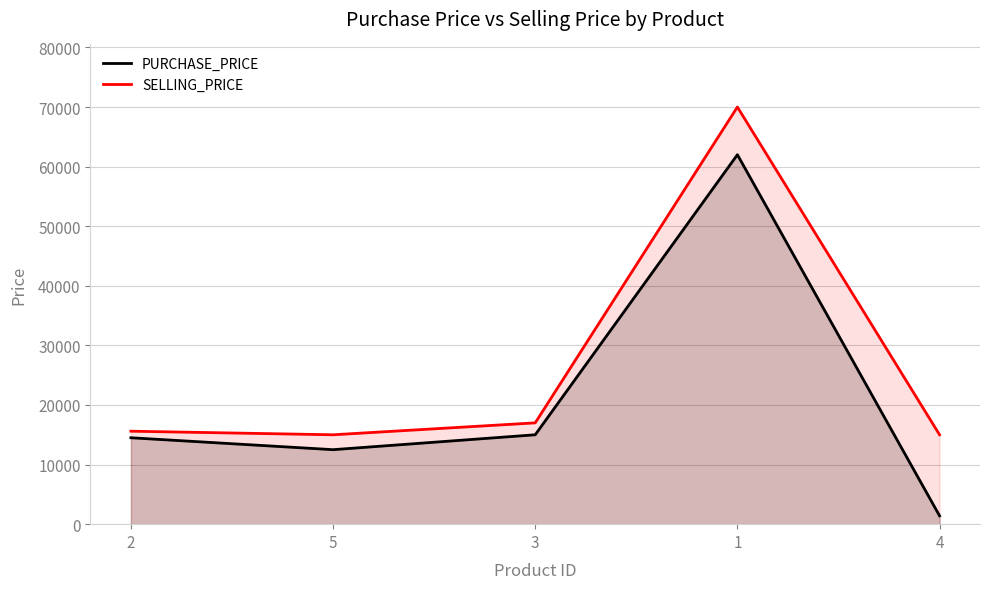

How many data points does each series have?

5